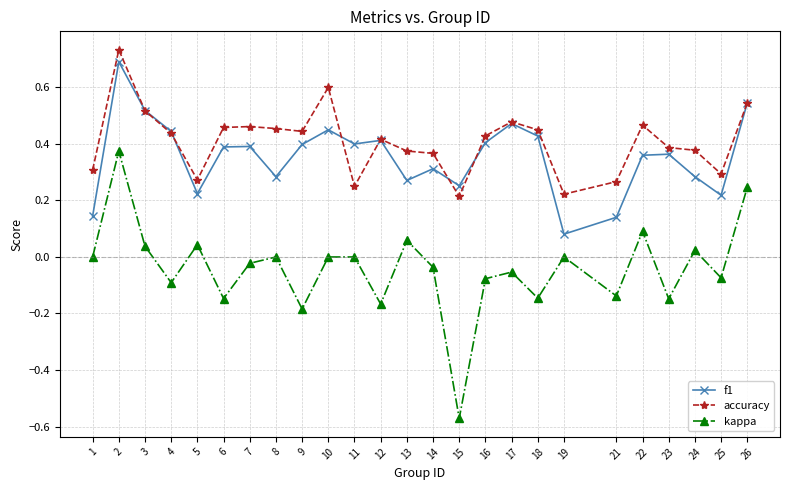

Which label corresponds to the largest value in the chart?

2